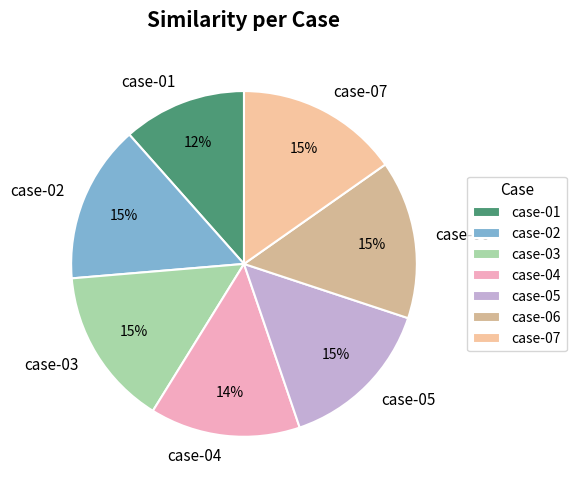

Does case-04 represent more than half of the total?

No